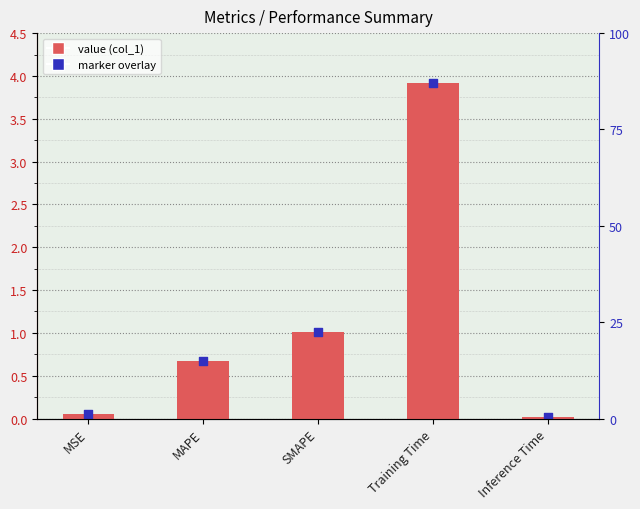

Which has a higher value, Inference Time or MSE?

MSE